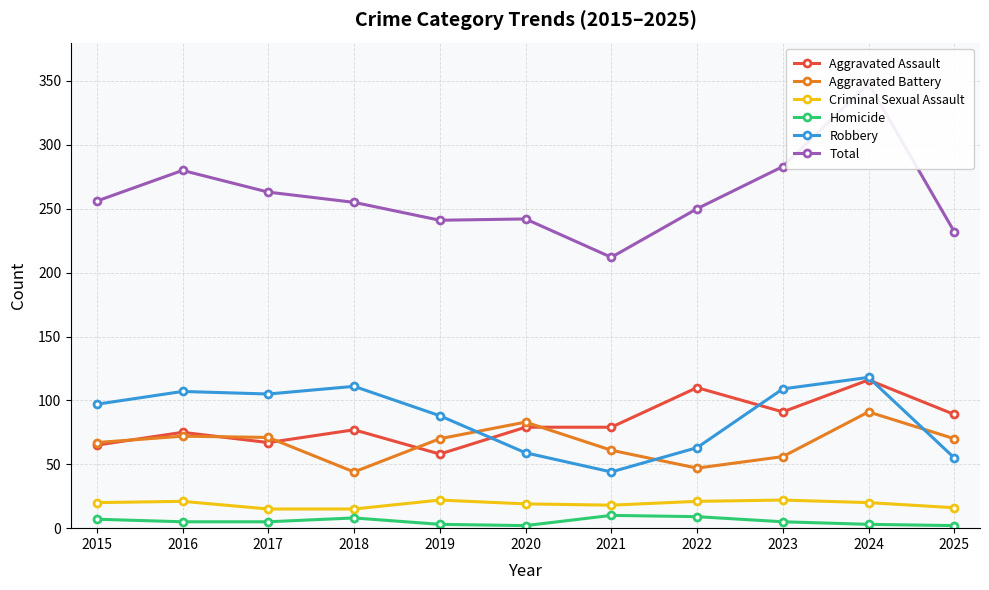

What is the difference between the maximum and second lowest values in the Robbery series?

63